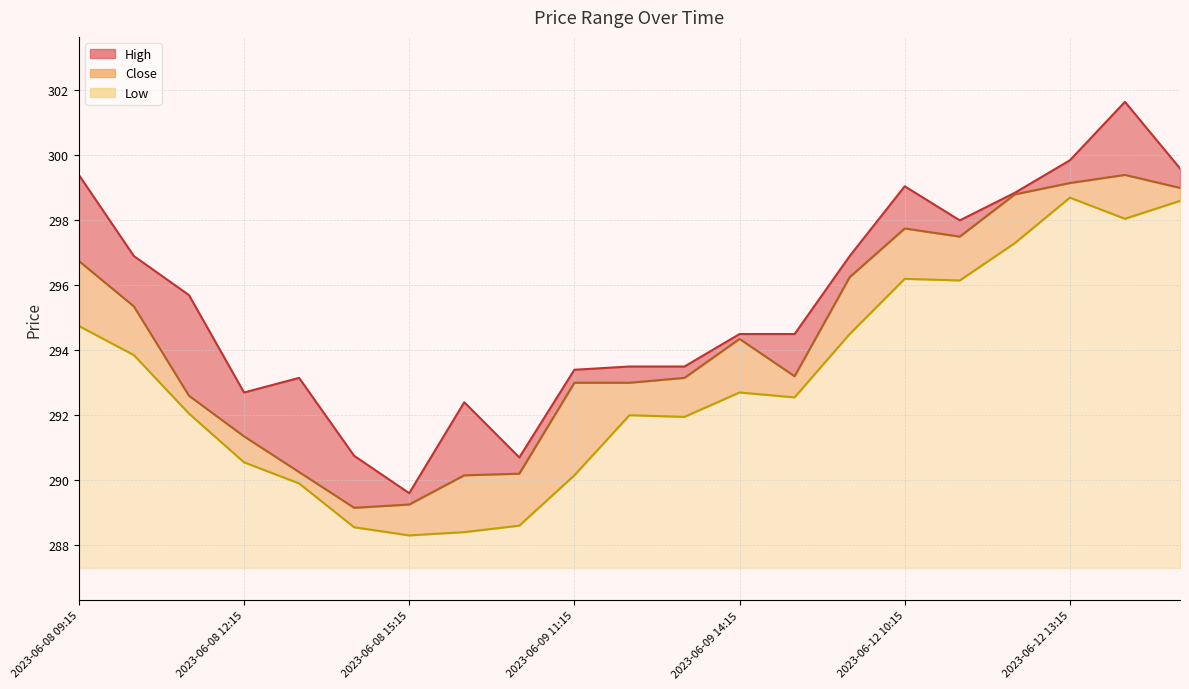

How many interior local peaks does the Low series have?

4